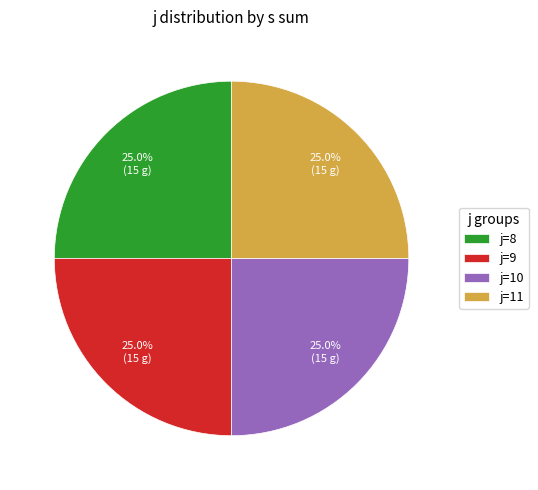

Is there any slice that represents more than half of the pie?

No